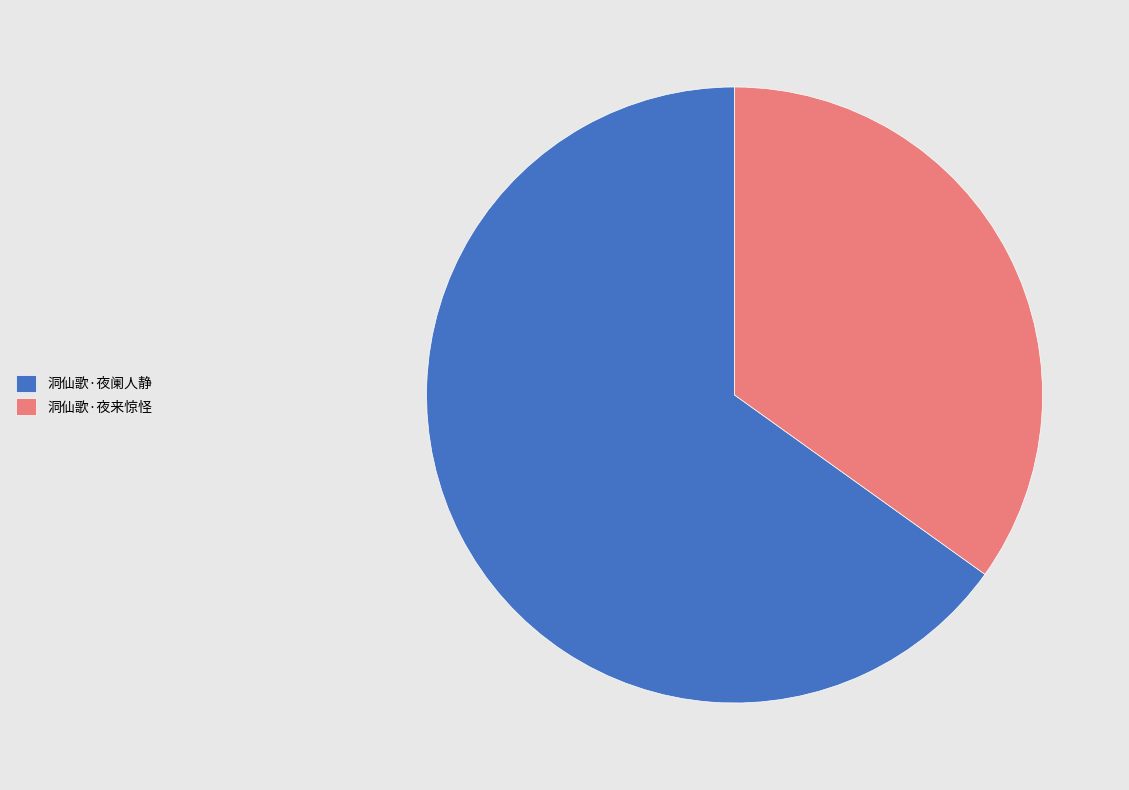

What is the majority slice?

洞仙歌·夜阑人静